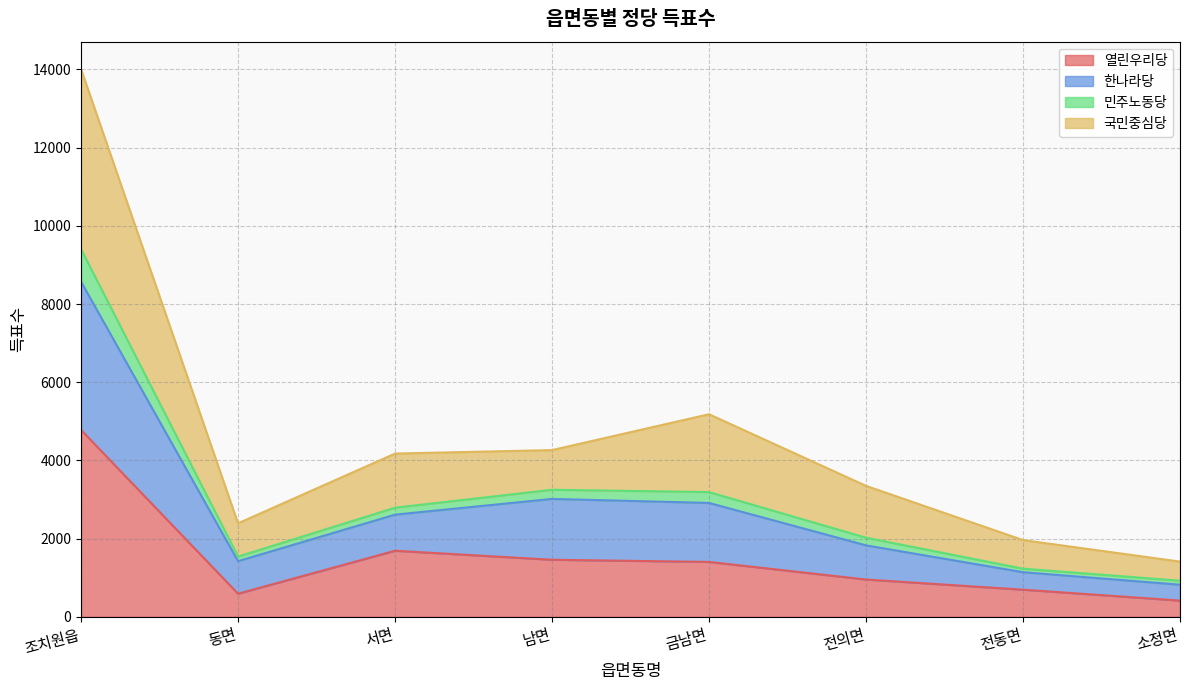

Between 조치원읍 and 동면, which is larger?

조치원읍